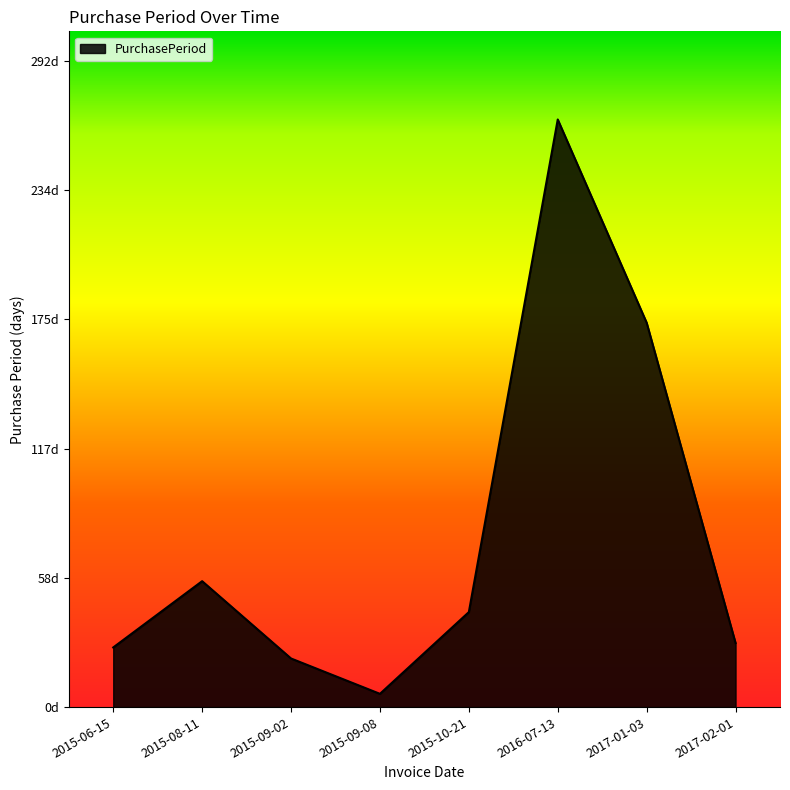

How many categories are shown in the chart?

8